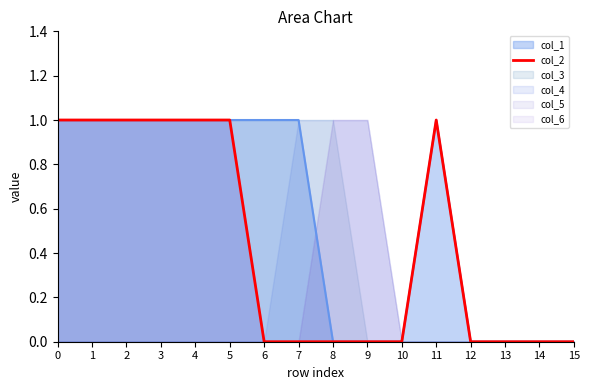

Is it true that the value at 5 is 2?

False